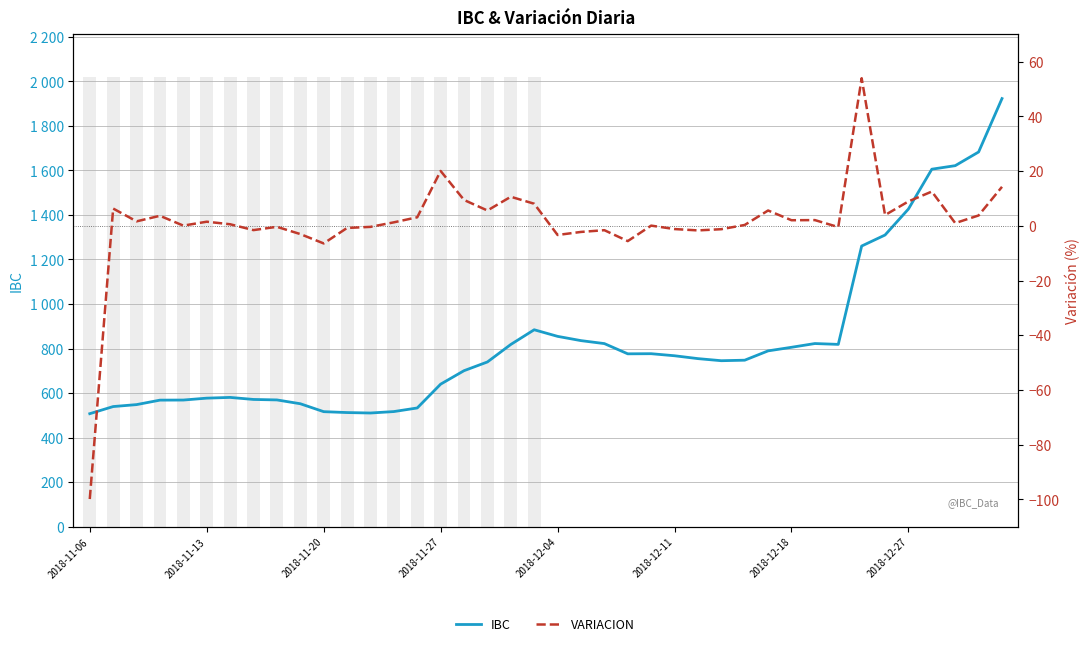

Which series has the largest range (max minus min)?

IBC